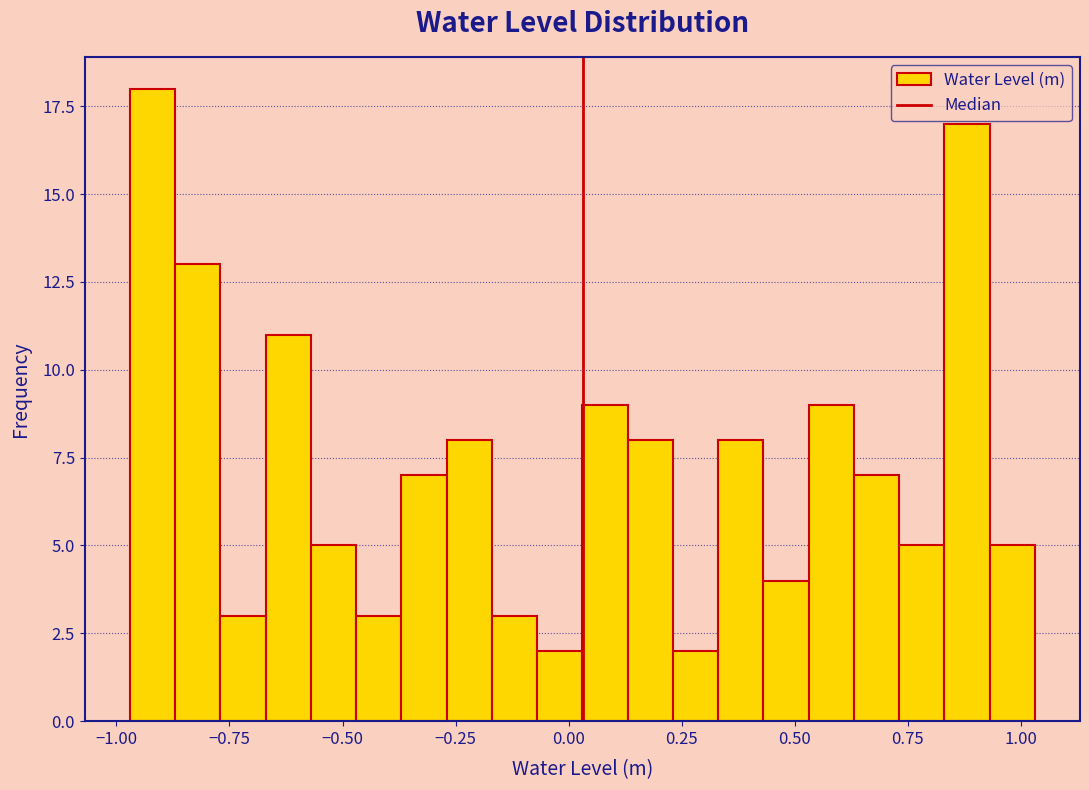

Read against the x-axis, roughly where is the centre of the tallest bar?

-0.90